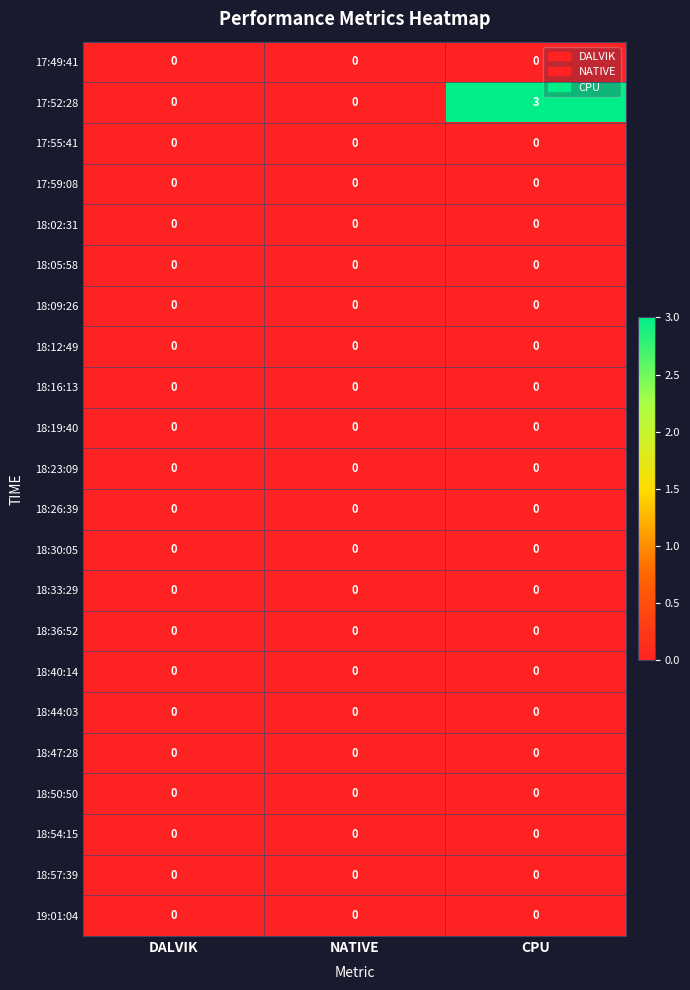

Which label corresponds to the largest value in the chart?

CPU